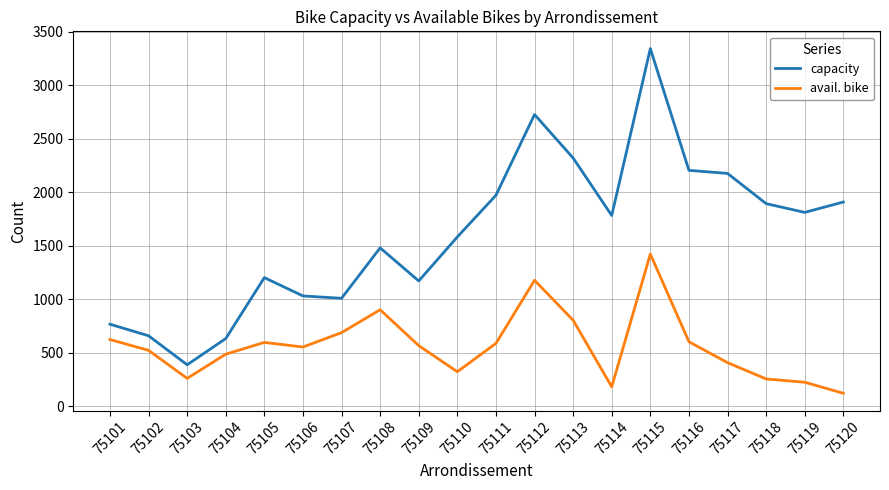

At which category does capacity reach its first local peak?

75105